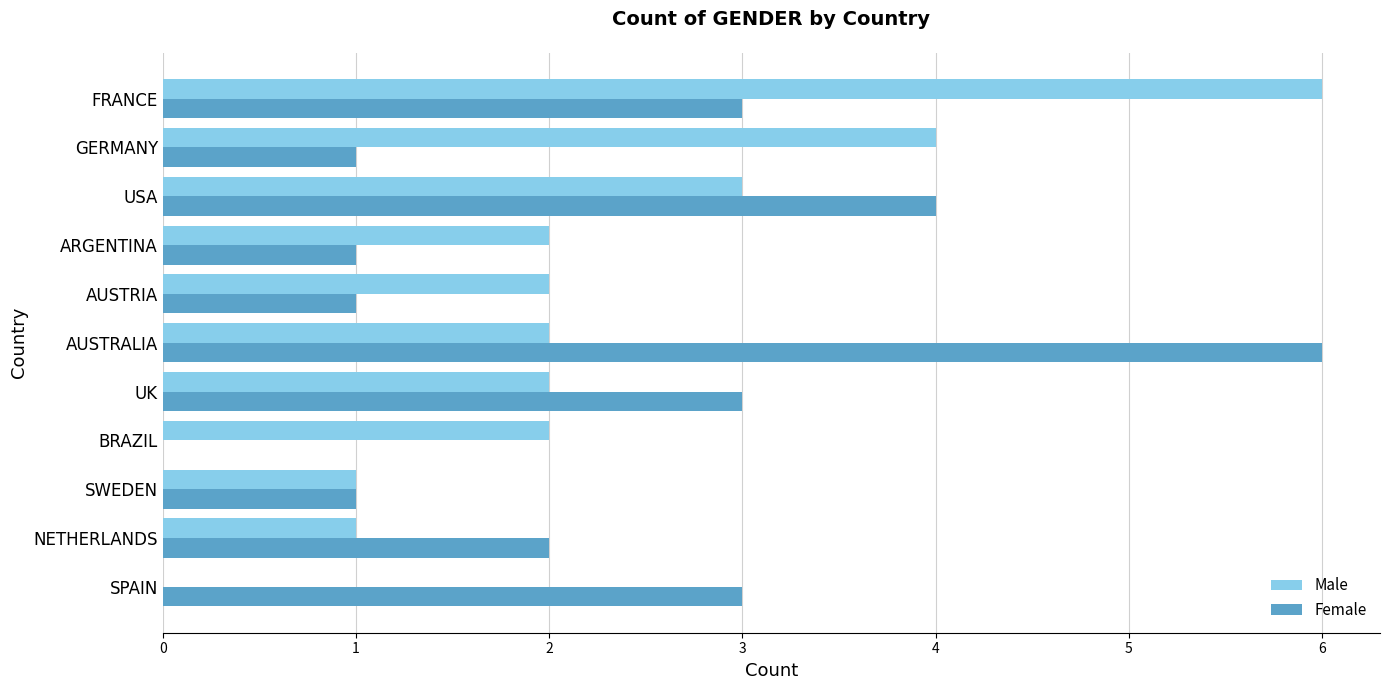

How many positive values does the Male series have?

10